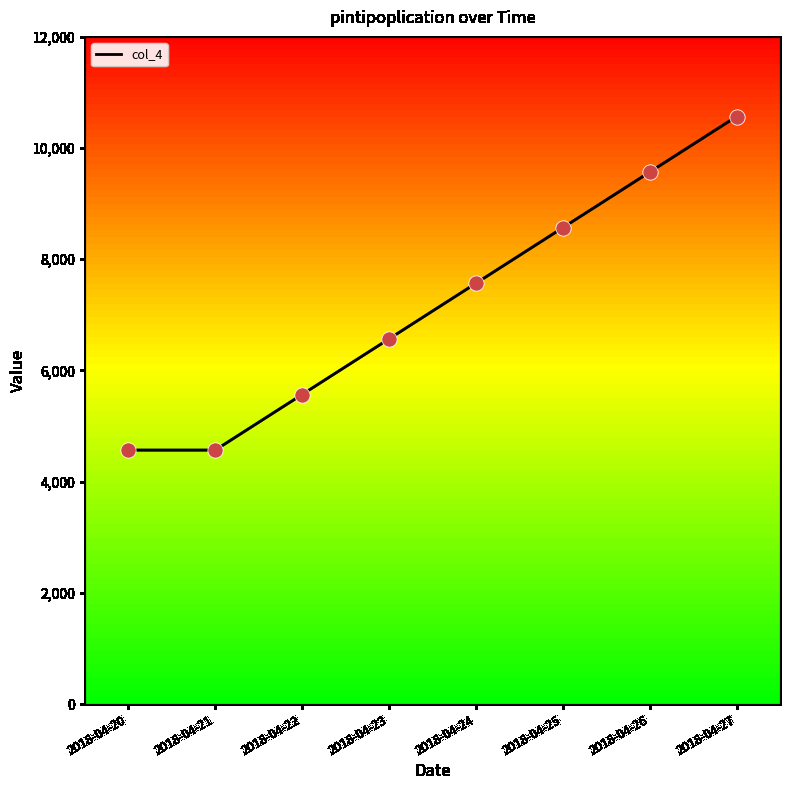

What is the change in value from 2018-04-24 to 2018-04-26?

+2000.0